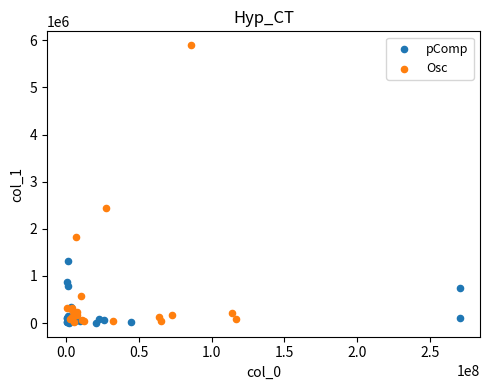

Which series reaches the maximum Y coordinate?

Osc